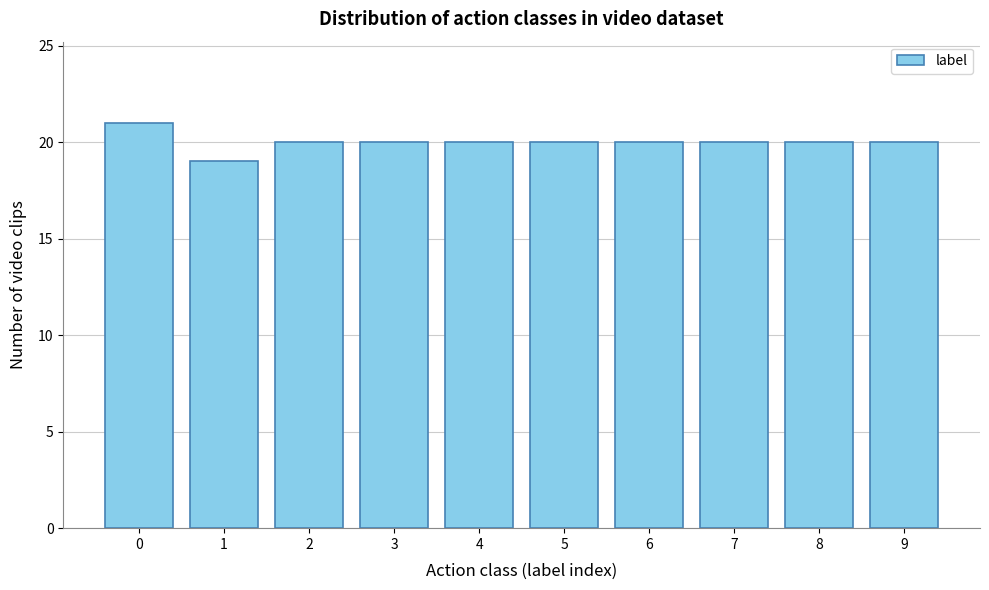

Reading left to right, list all the values displayed in this chart.

0=21	1=19	2=20	3=20	4=20	5=20	6=20	7=20	8=20	9=20